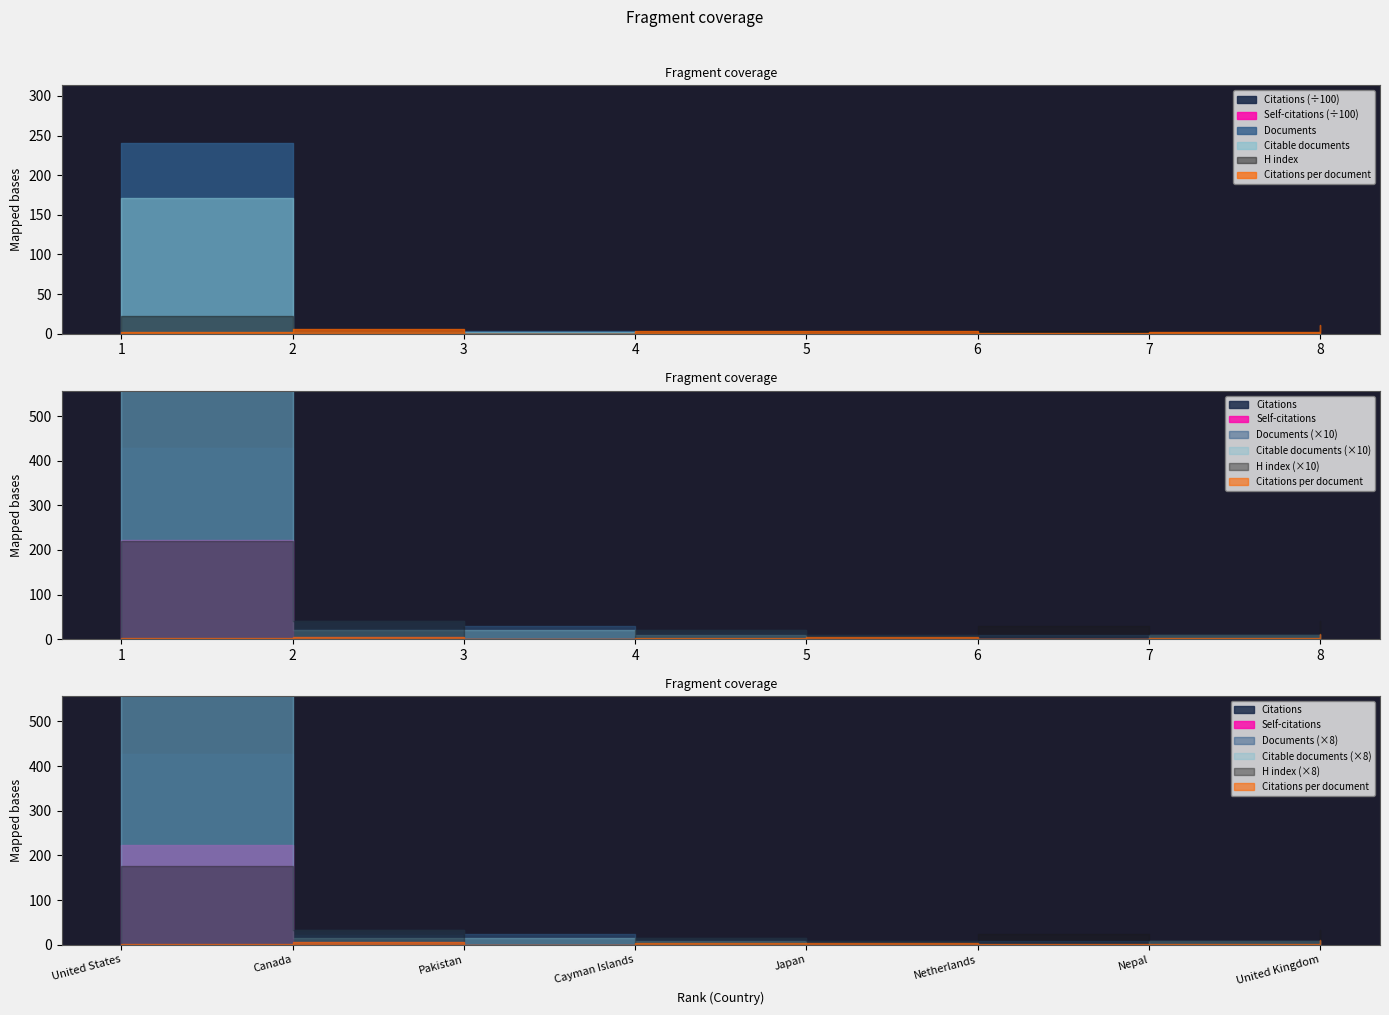

Read the Citations per document value at 6.

1.0